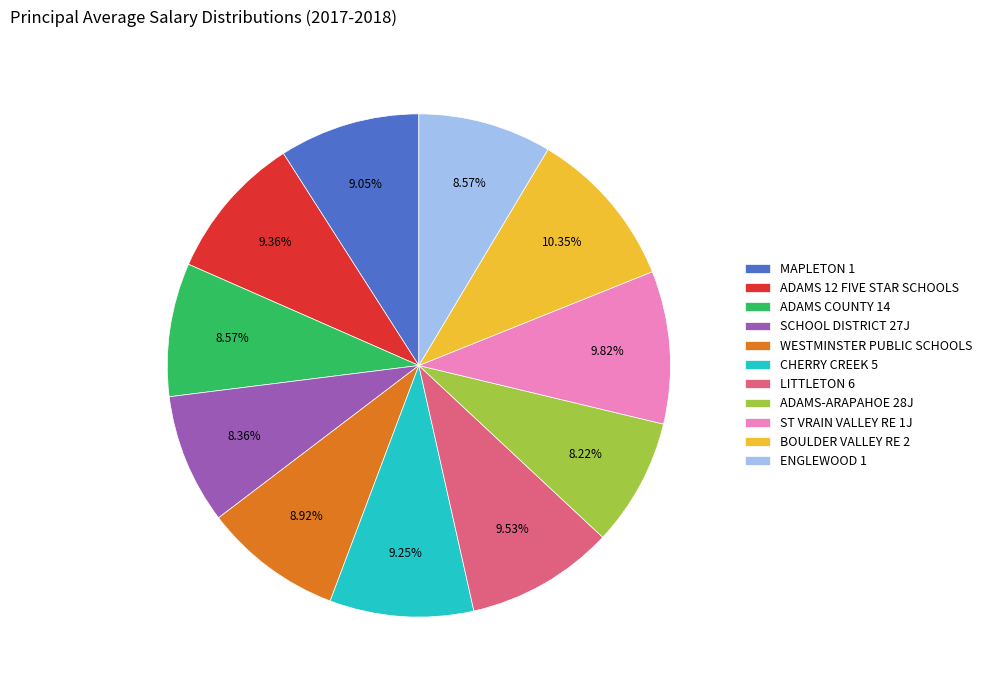

Combined, do ST VRAIN VALLEY RE 1J and LITTLETON 6 account for over 50%?

No